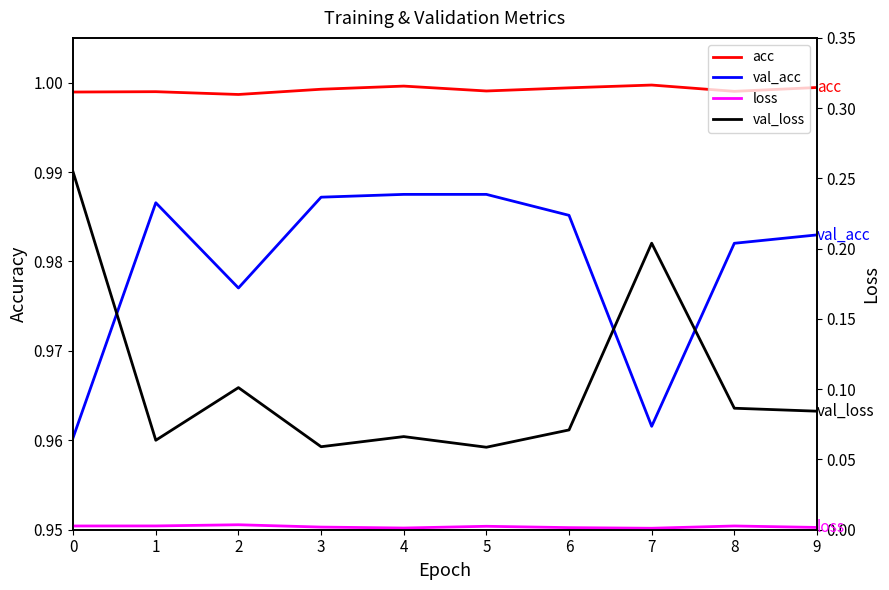

Which series has the widest spread of values?

val_loss